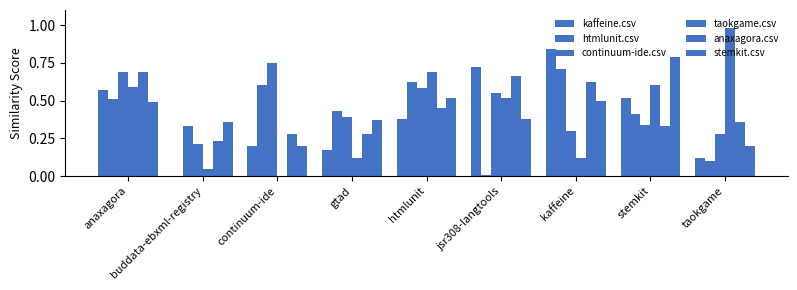

Are the bars horizontal?

No